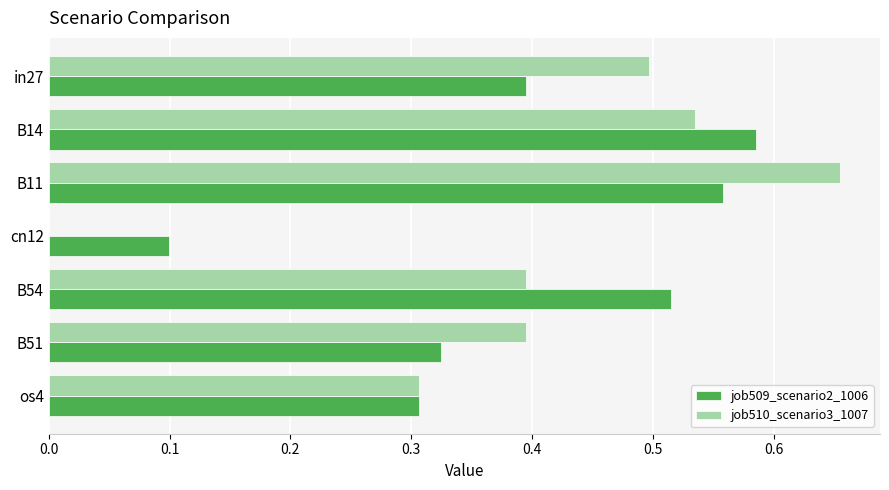

What is the sum of all job509_scenario2_1006 values?

2.8